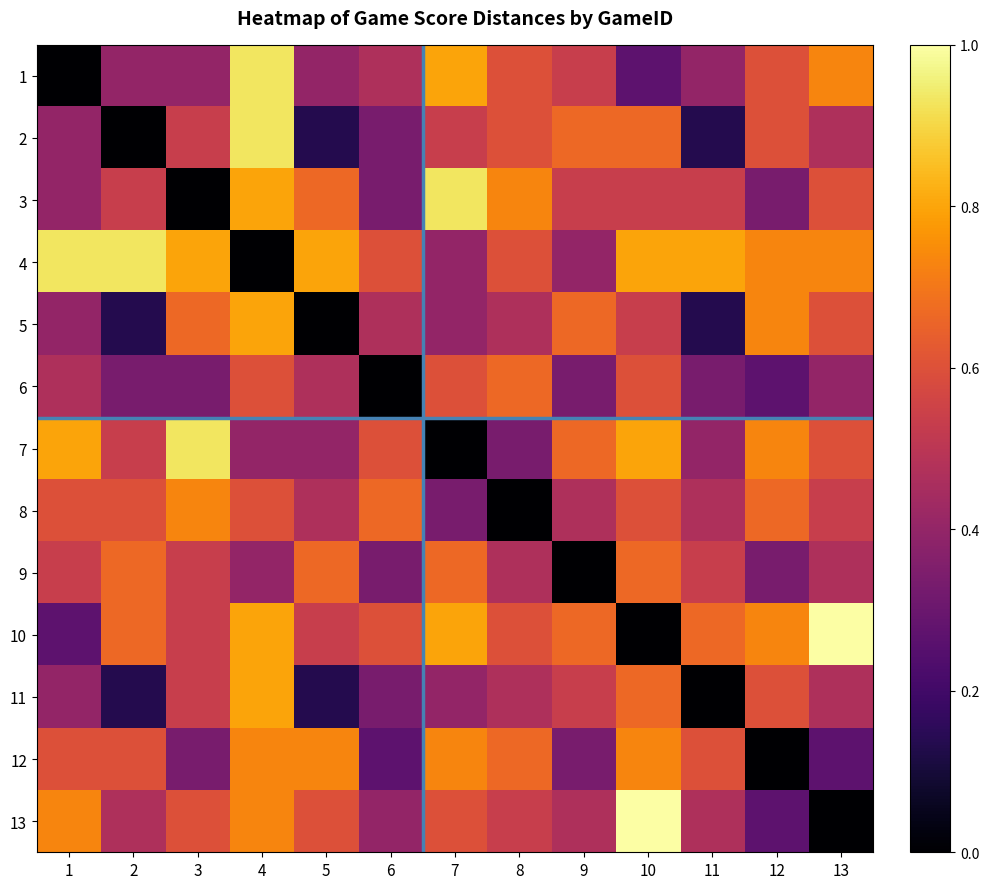

Reading right to left, what are all the values shown in this chart?

1: 13=0.7	12=0.6	11=0.4	10=0.3	9=0.5	8=0.6	7=0.8	6=0.5	5=0.4	4=0.9	3=0.4	2=0.4	1=0.0
2: 13=0.5	12=0.6	11=0.1	10=0.7	9=0.7	8=0.6	7=0.5	6=0.3	5=0.1	4=0.9	3=0.5	2=0.0	1=0.4
3: 13=0.6	12=0.3	11=0.5	10=0.5	9=0.5	8=0.7	7=0.9	6=0.3	5=0.7	4=0.8	3=0.0	2=0.5	1=0.4
4: 13=0.7	12=0.7	11=0.8	10=0.8	9=0.4	8=0.6	7=0.4	6=0.6	5=0.8	4=0.0	3=0.8	2=0.9	1=0.9
5: 13=0.6	12=0.7	11=0.1	10=0.5	9=0.7	8=0.5	7=0.4	6=0.5	5=0.0	4=0.8	3=0.7	2=0.1	1=0.4
6: 13=0.4	12=0.3	11=0.3	10=0.6	9=0.3	8=0.7	7=0.6	6=0.0	5=0.5	4=0.6	3=0.3	2=0.3	1=0.5
7: 13=0.6	12=0.7	11=0.4	10=0.8	9=0.7	8=0.3	7=0.0	6=0.6	5=0.4	4=0.4	3=0.9	2=0.5	1=0.8
8: 13=0.5	12=0.7	11=0.5	10=0.6	9=0.5	8=0.0	7=0.3	6=0.7	5=0.5	4=0.6	3=0.7	2=0.6	1=0.6
9: 13=0.5	12=0.3	11=0.5	10=0.7	9=0.0	8=0.5	7=0.7	6=0.3	5=0.7	4=0.4	3=0.5	2=0.7	1=0.5
10: 13=1.0	12=0.7	11=0.7	10=0.0	9=0.7	8=0.6	7=0.8	6=0.6	5=0.5	4=0.8	3=0.5	2=0.7	1=0.3
11: 13=0.5	12=0.6	11=0.0	10=0.7	9=0.5	8=0.5	7=0.4	6=0.3	5=0.1	4=0.8	3=0.5	2=0.1	1=0.4
12: 13=0.3	12=0.0	11=0.6	10=0.7	9=0.3	8=0.7	7=0.7	6=0.3	5=0.7	4=0.7	3=0.3	2=0.6	1=0.6
13: 13=0.0	12=0.3	11=0.5	10=1.0	9=0.5	8=0.5	7=0.6	6=0.4	5=0.6	4=0.7	3=0.6	2=0.5	1=0.7